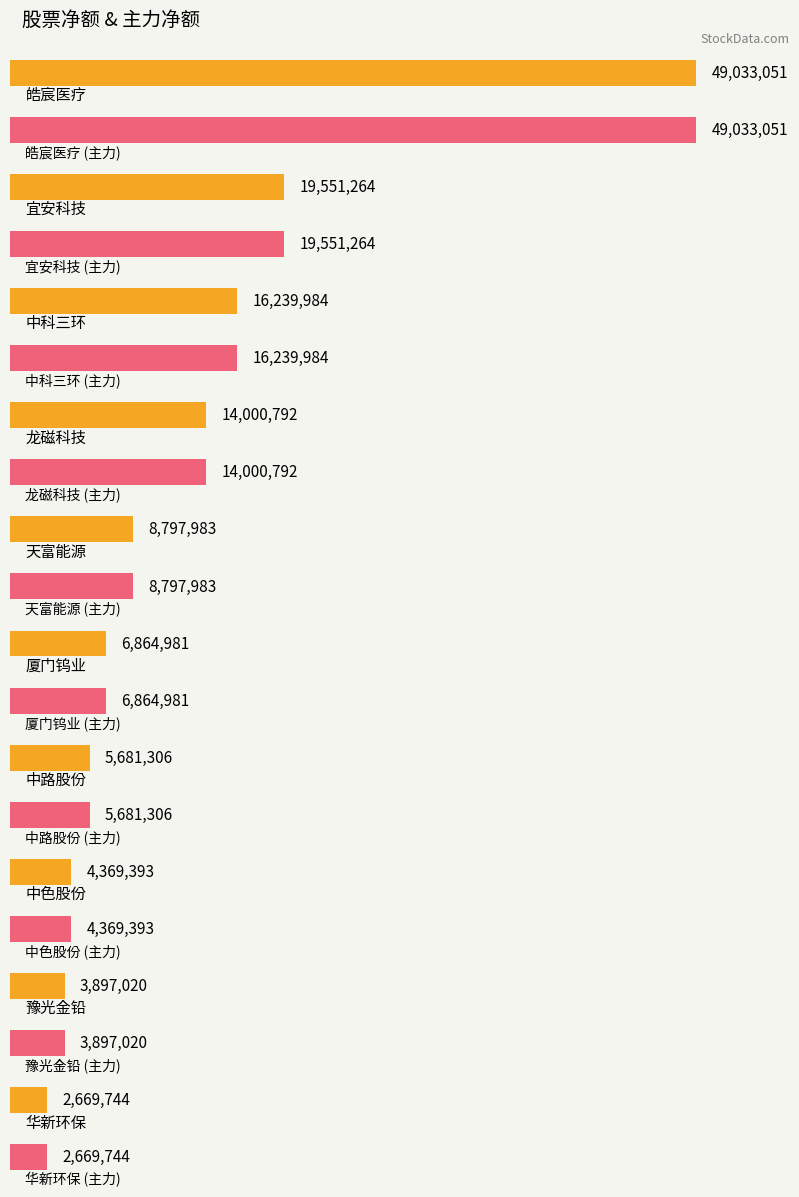

Does the chart contain stacked bars?

No